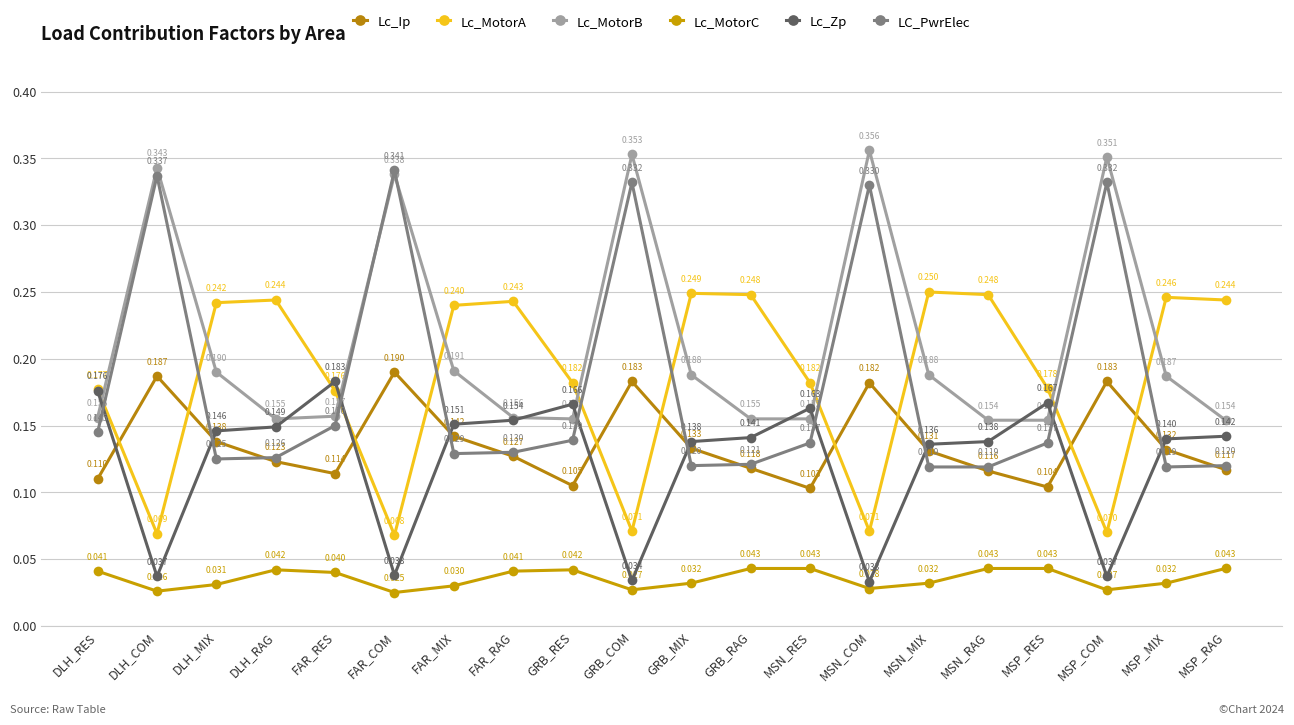

Is it true that Lc_MotorC equals 0.0 at MSN_RES?

False